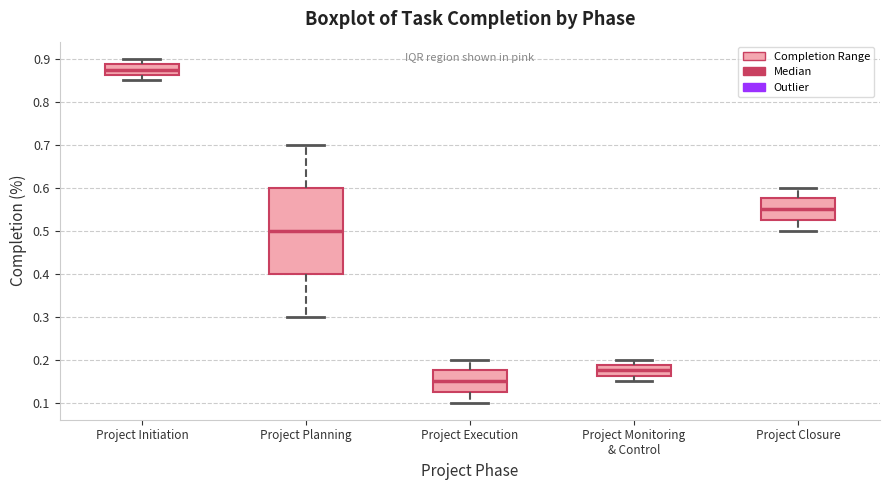

Where is the upper edge of the box for Project Planning on the y-axis? The values are not printed on the chart, so give them approximately, as read against the axis.

0.60